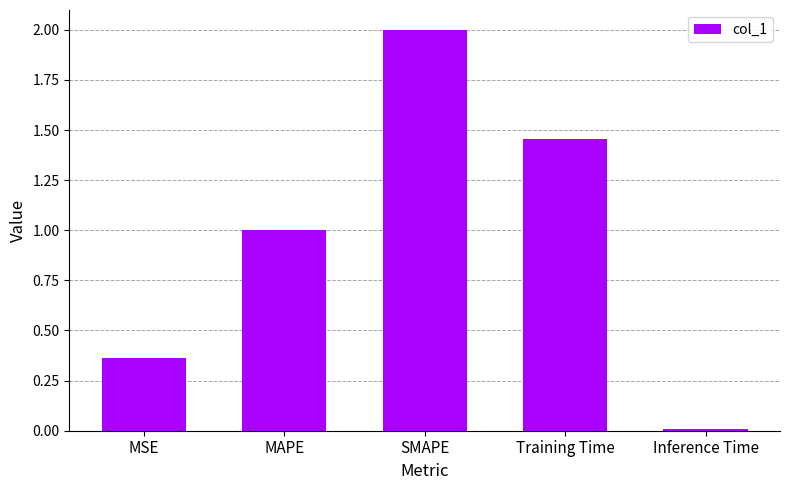

What is the sum of the values at SMAPE and Inference Time?

2.0